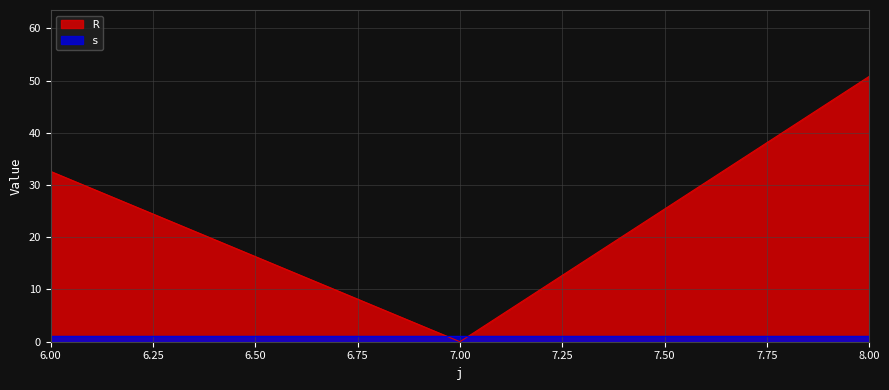

What is the ratio of the value at 6 to the value at 8?

0.6